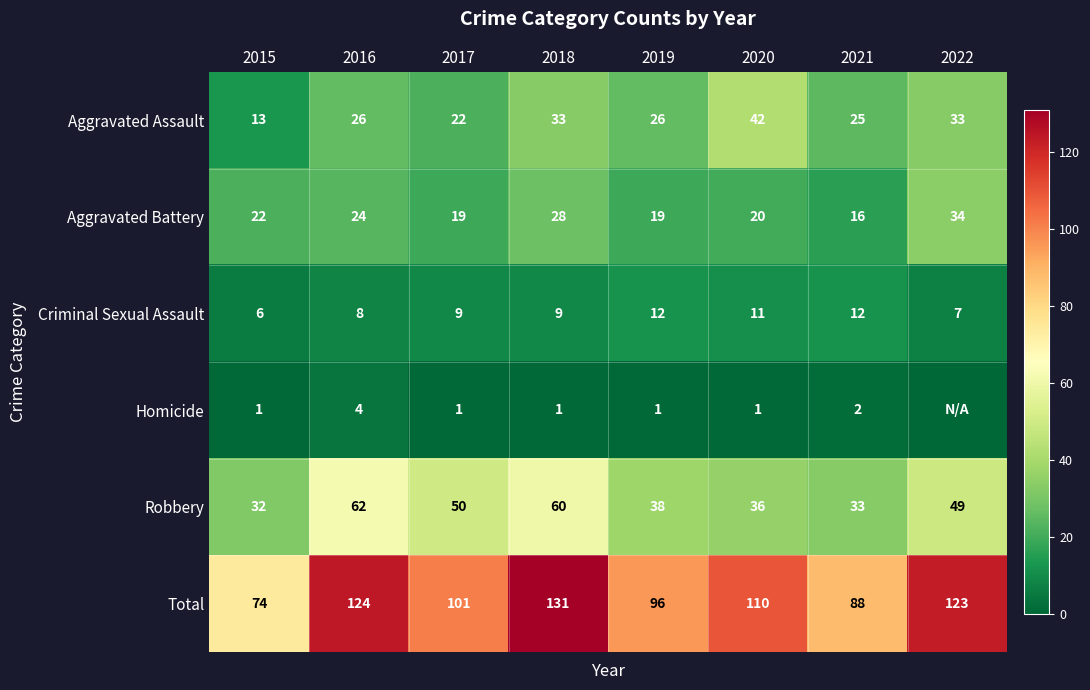

At which label does Criminal Sexual Assault first exceed 9?

2019